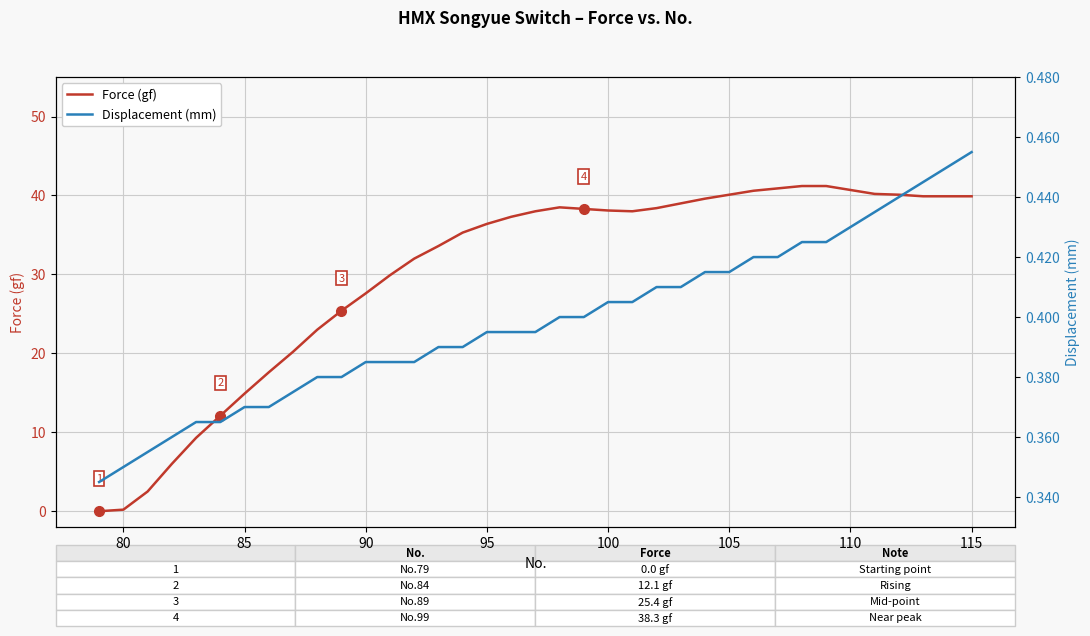

Is it true that Displacement (mm) equals 0.3 at 80?

True